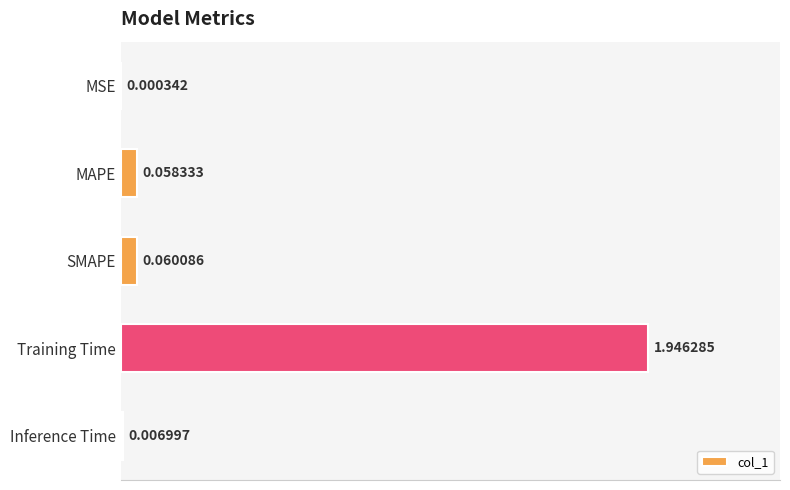

Which category has the highest value across all series?

Training Time